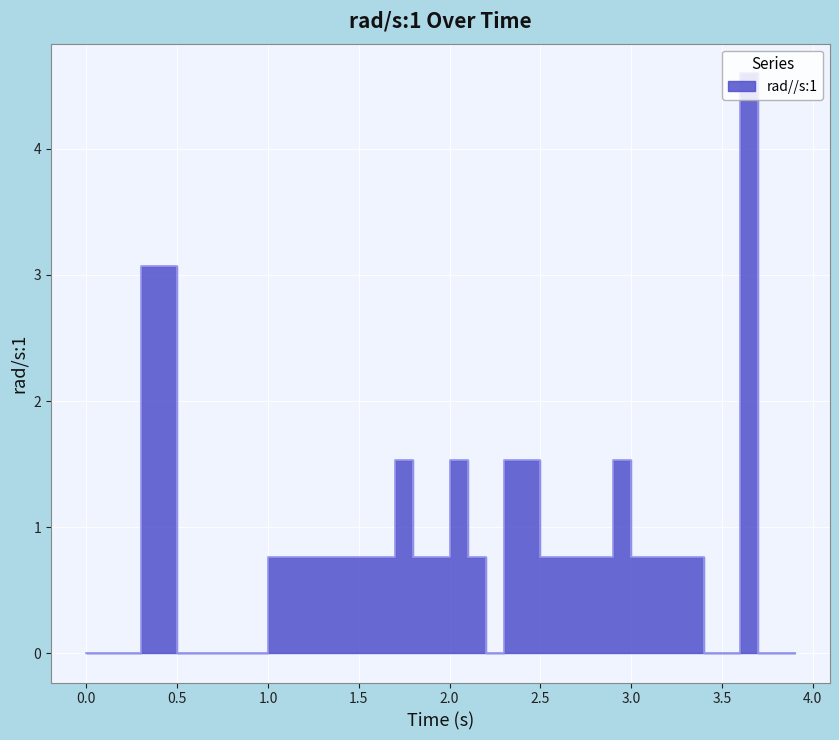

Count the number of values greater than 0.

26